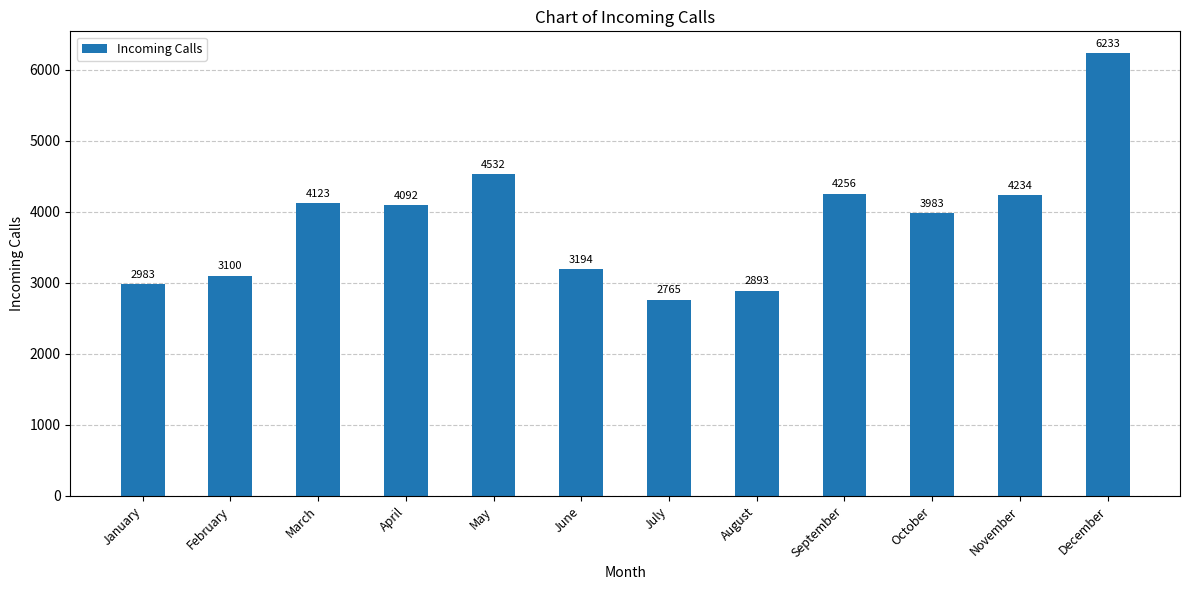

Reading right to left, transcribe all the data shown in this chart.

December=6233	November=4234	October=3983	September=4256	August=2893	July=2765	June=3194	May=4532	April=4092	March=4123	February=3100	January=2983